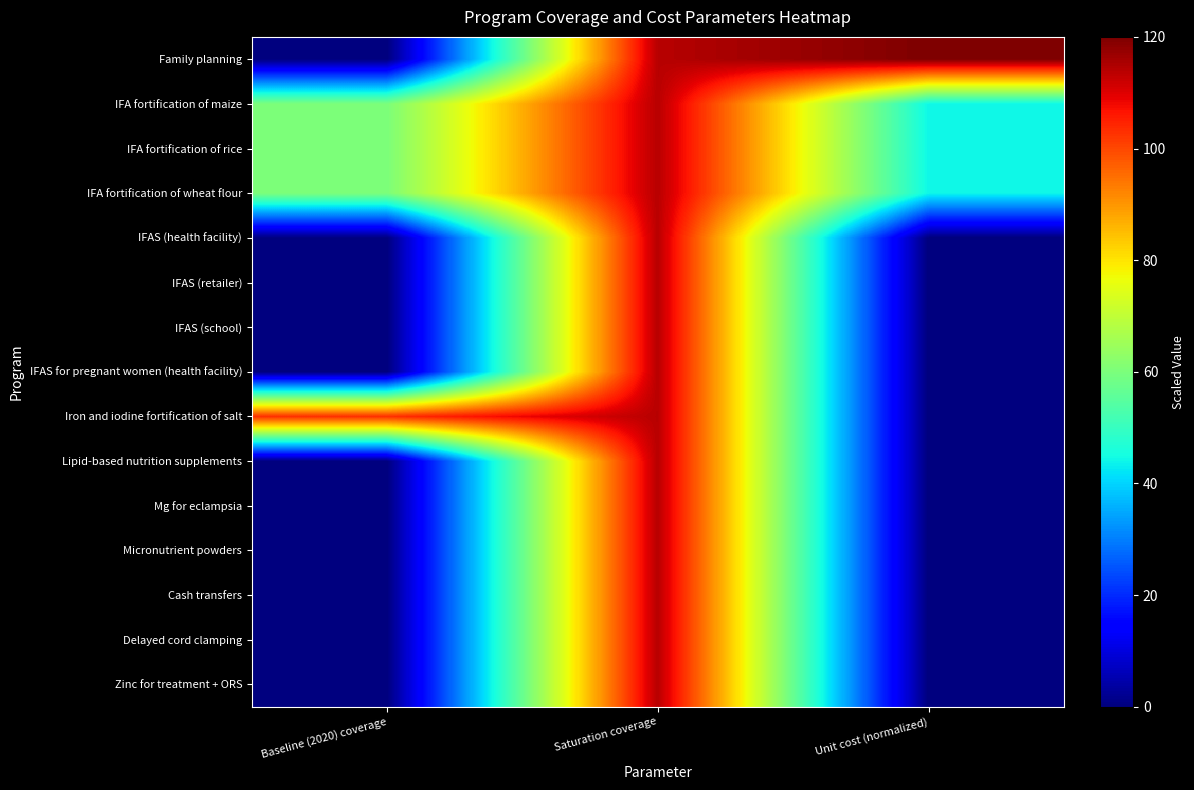

At which category is the sum across all series the highest?

Saturation coverage